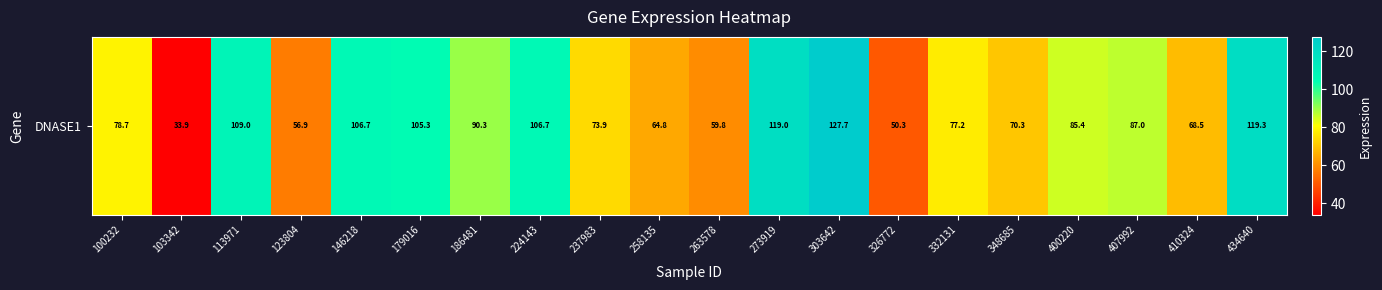

Count the number of data series in this chart.

1